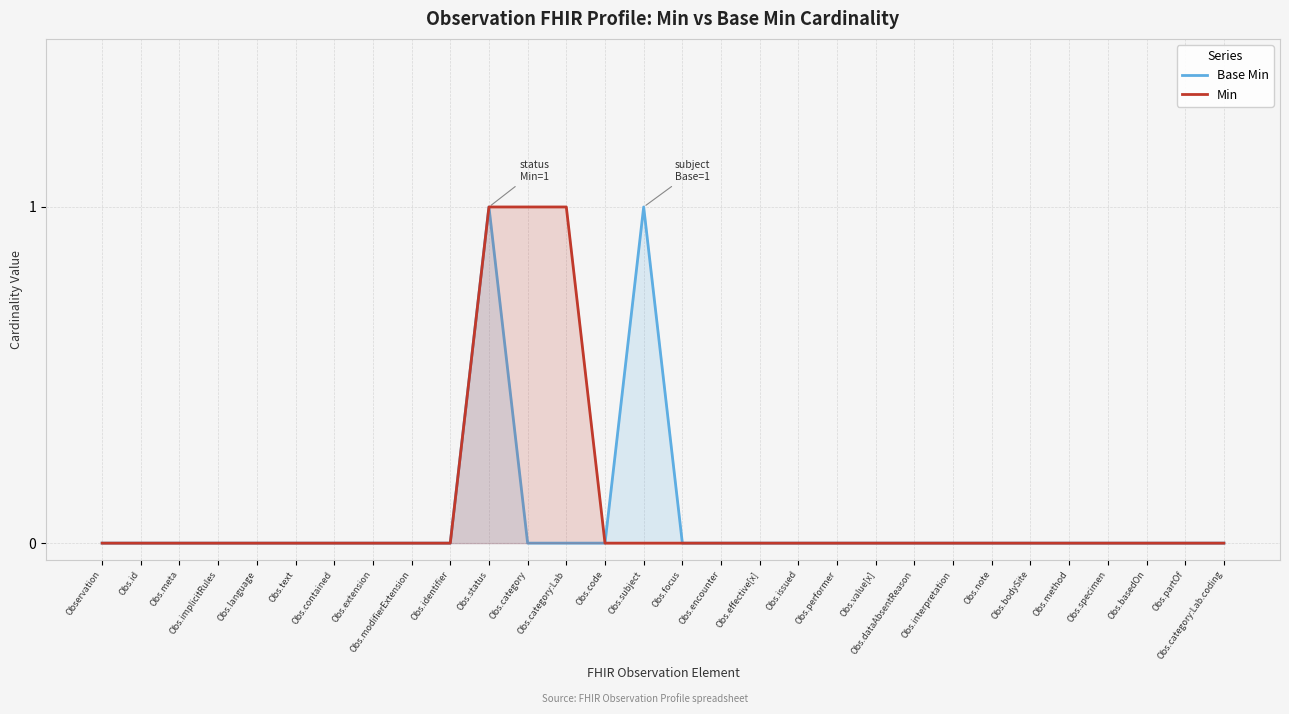

Reading left to right, transcribe all the data shown in this chart.

Base Min: 0	0	0	0	0	0	0	0	0	0	1	0	0	0	1	0	0	0	0	0	0	0	0	0	0	0	0	0	0	0
Min: 0	0	0	0	0	0	0	0	0	0	1	1	1	0	0	0	0	0	0	0	0	0	0	0	0	0	0	0	0	0